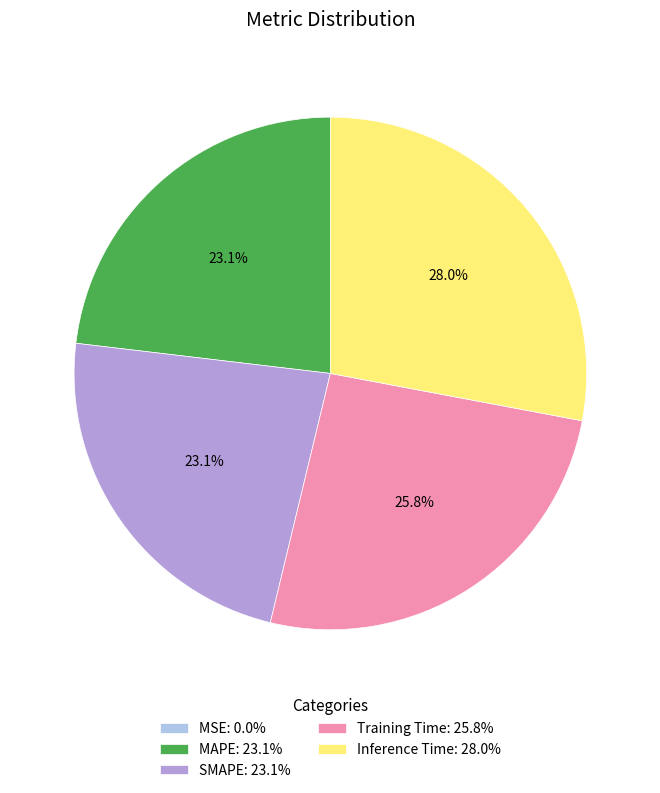

Is there any slice that represents more than half of the pie?

No